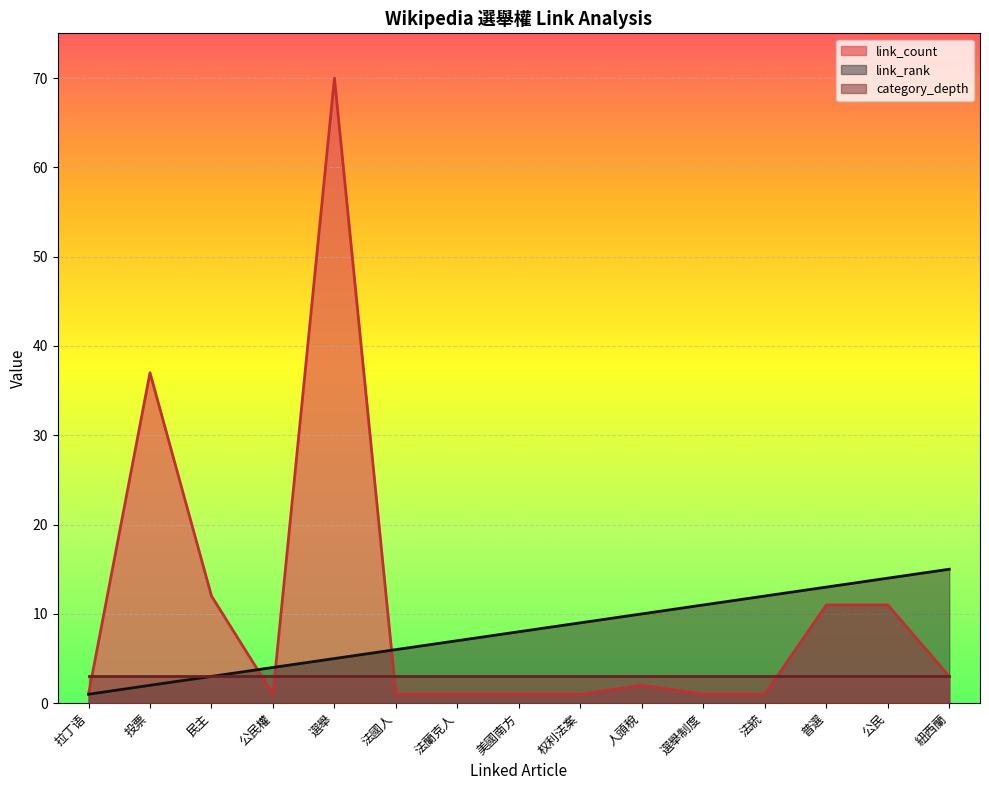

At which category does the chart reach its minimum across all series?

拉丁语